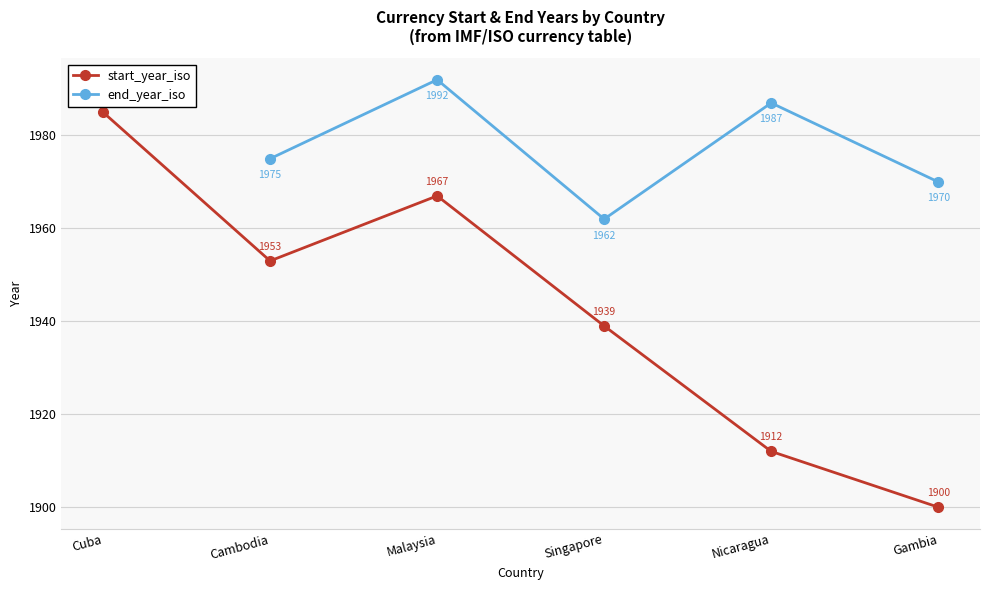

What is the sum of the start_year_iso values at Singapore and Cuba?

3924